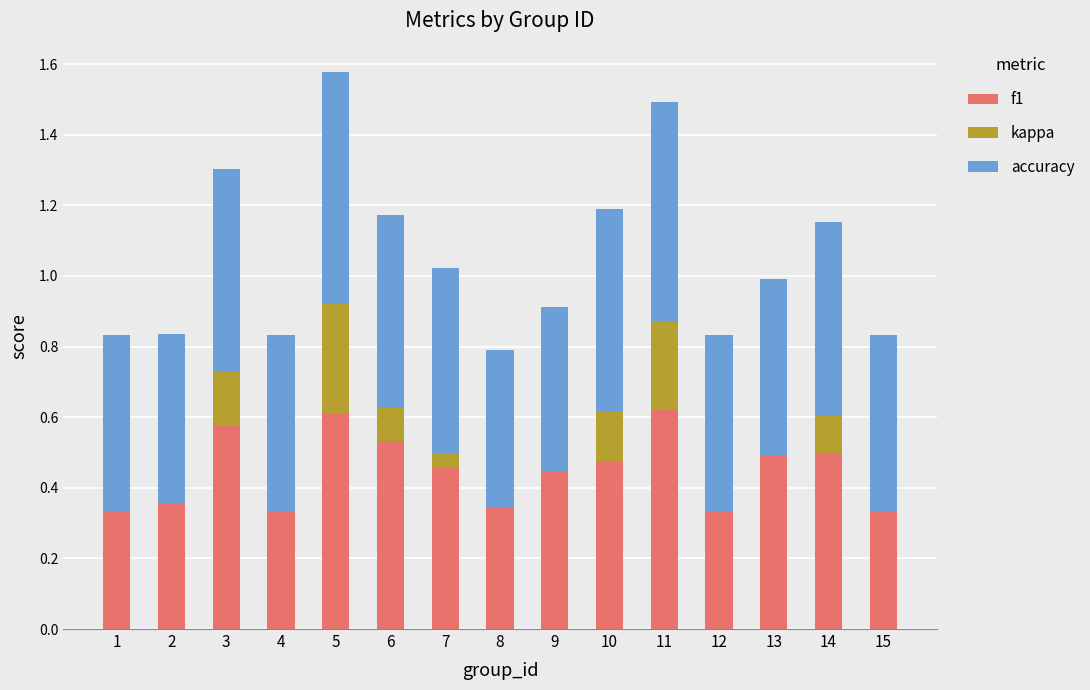

What is the total value across all series at 3?

1.3